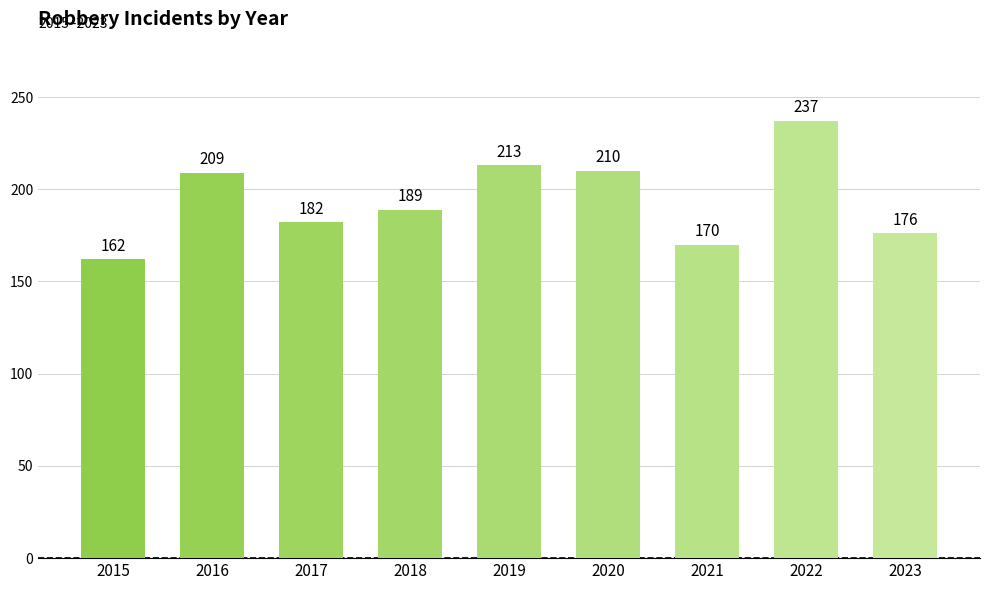

What is the value of the 9th bar from the left?

176